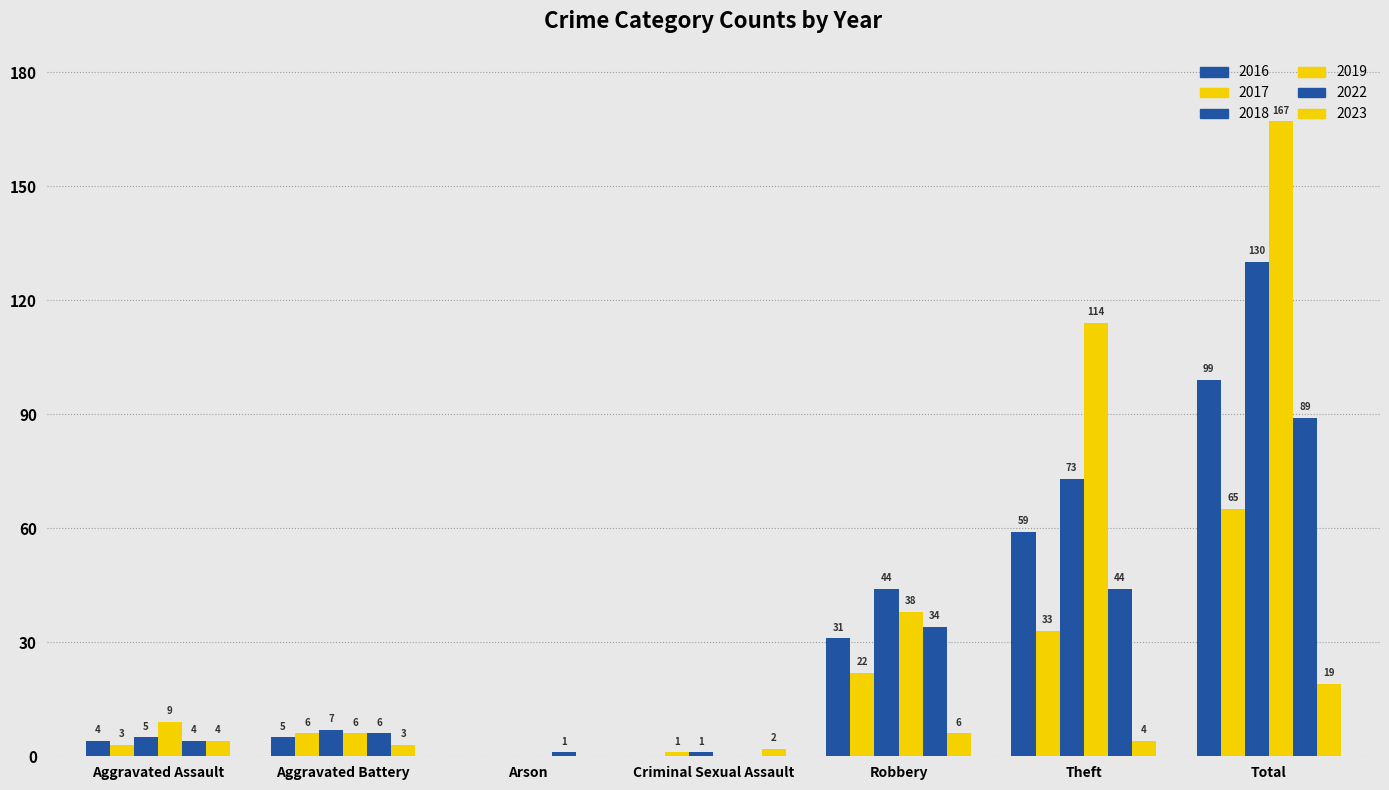

Are the bars horizontal?

No